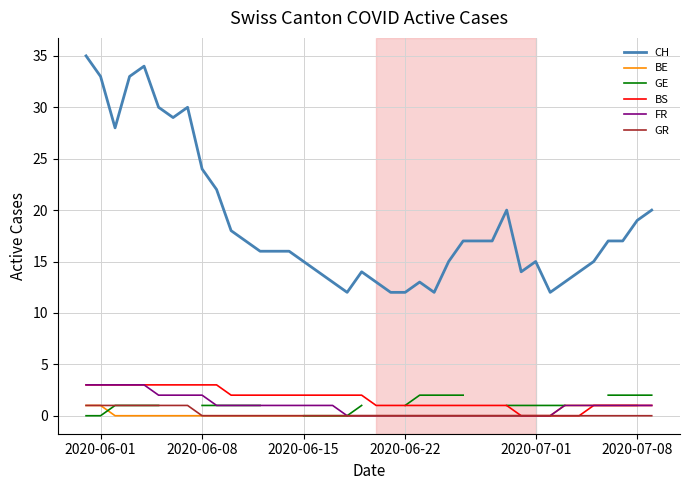

What is the lowest value of the CH series?

12